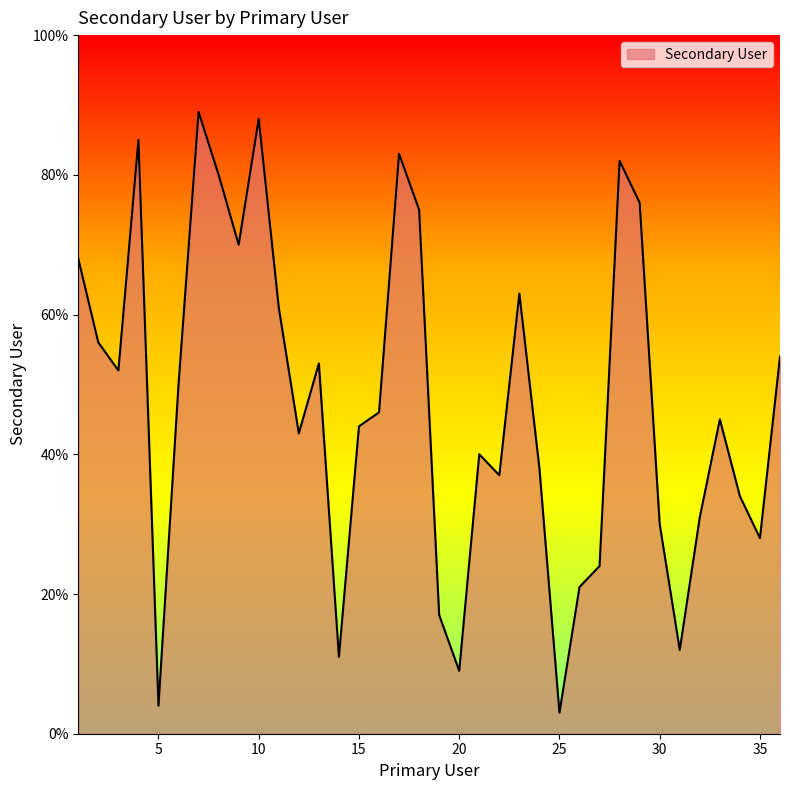

What is the smallest value displayed?

3